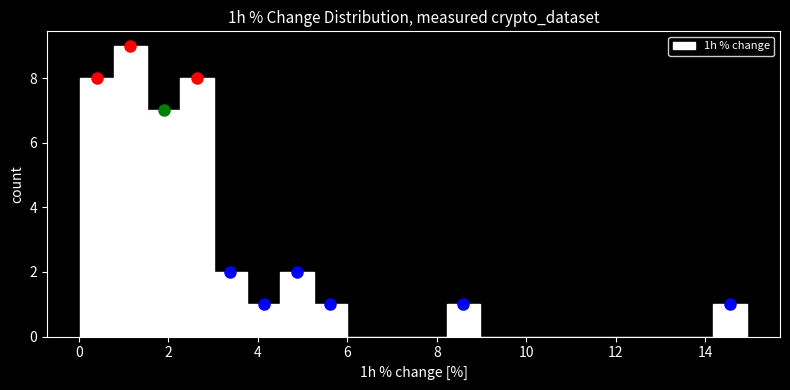

Around what value on the x-axis is the tallest bar? Give the approximate position of its centre, as read against the axis.

1.2